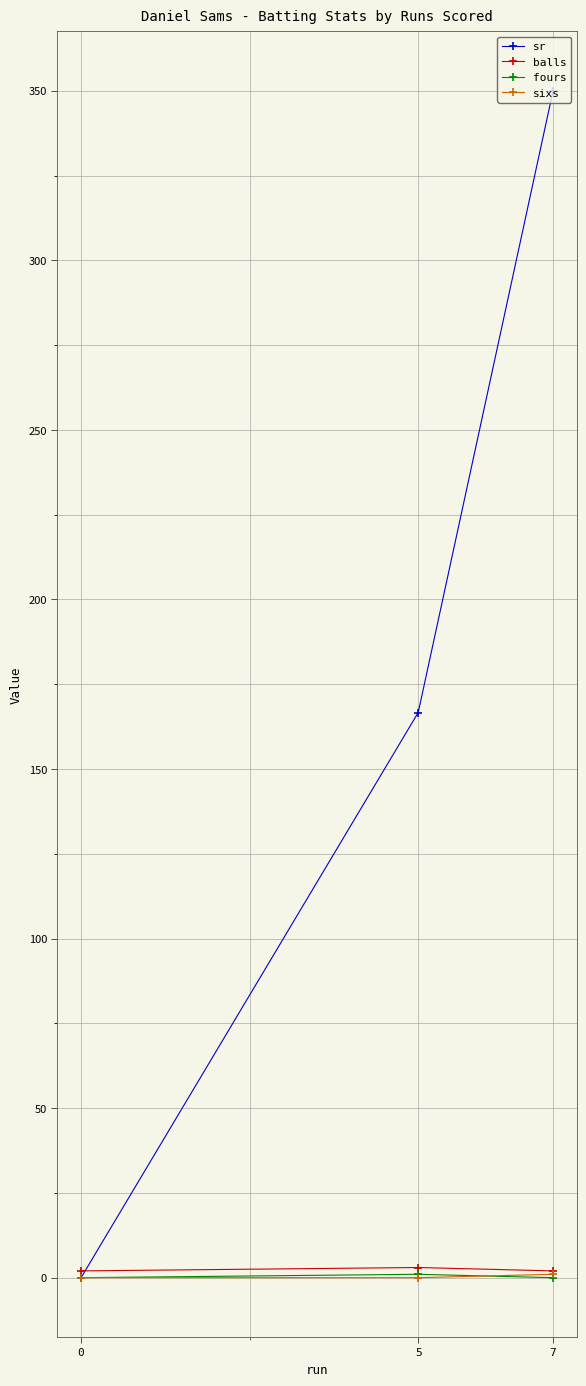

Between 5 and 0, which series saw the biggest shift?

sr